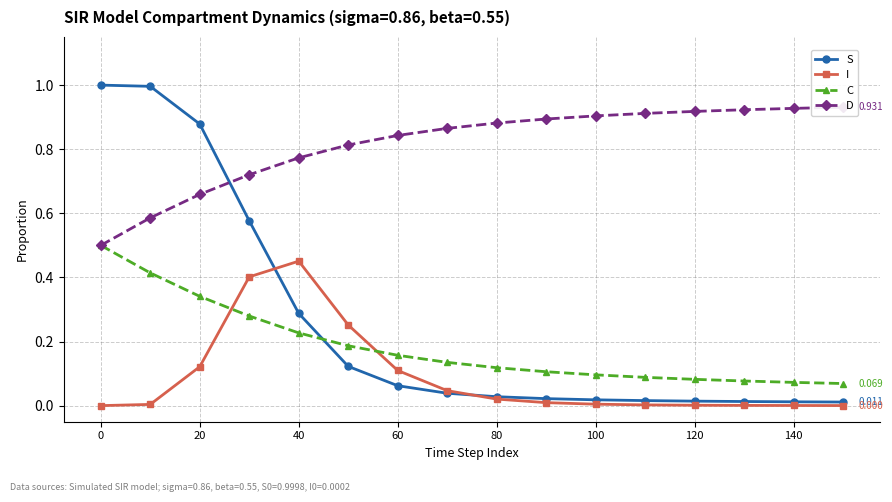

Count the D values in the range 0 to 1.

16